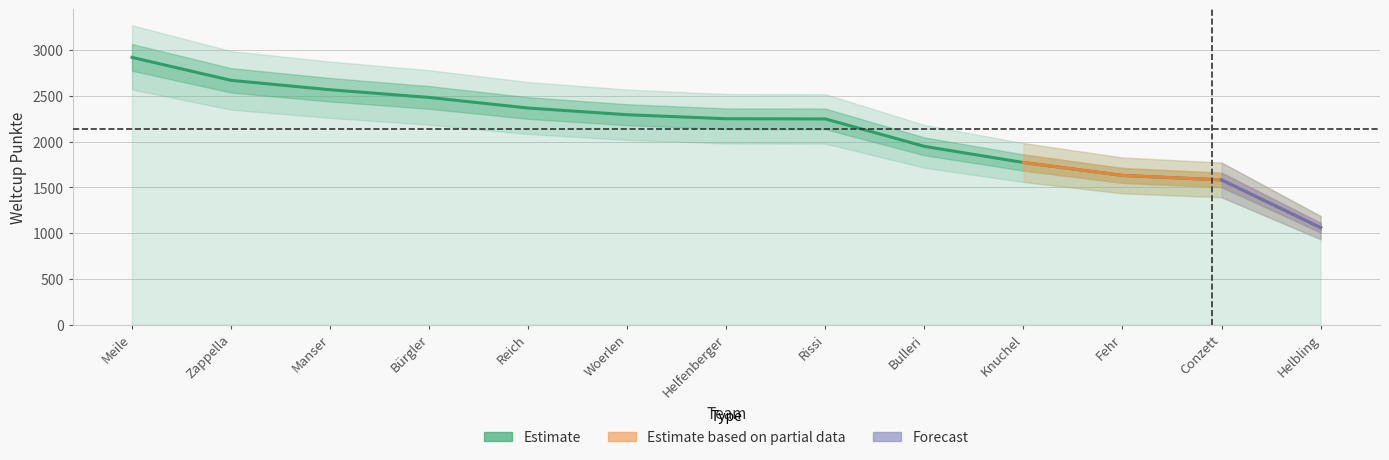

What is the label of the 2nd point from the left?

Zappella